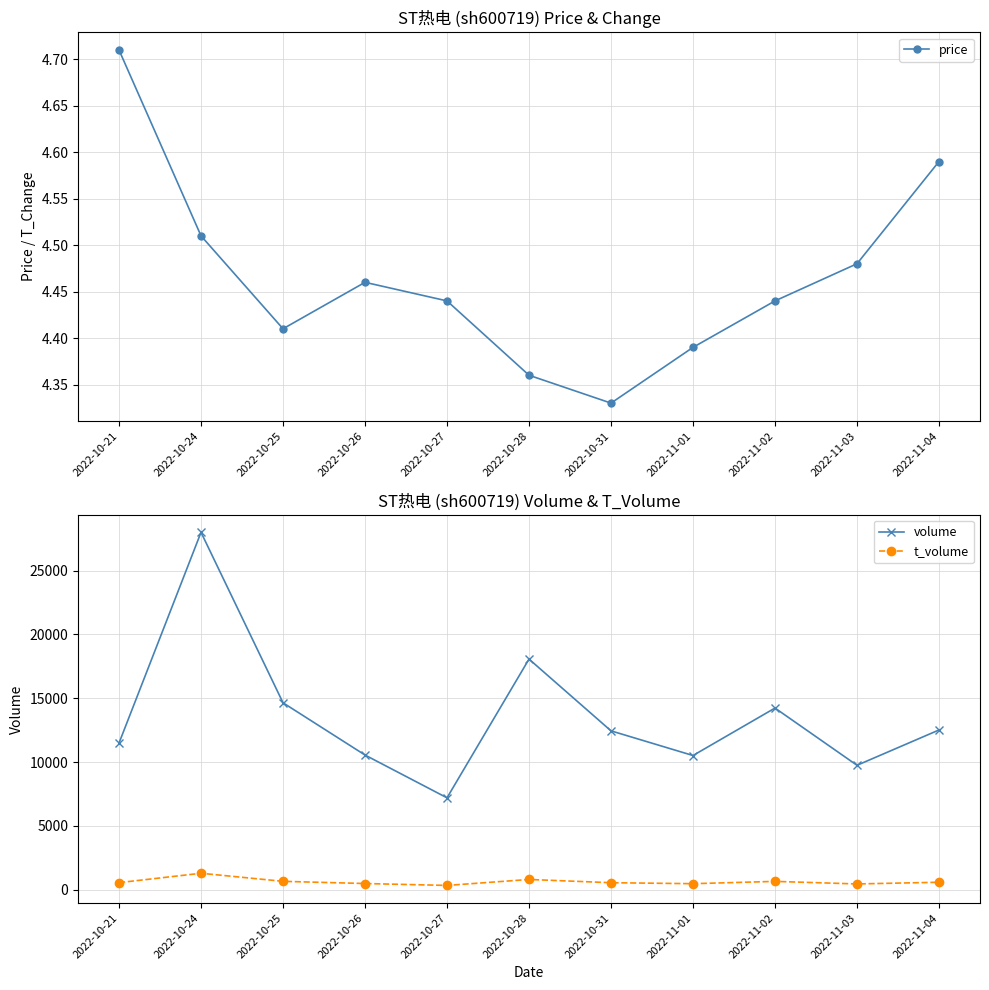

True or false: price and volume intersect in this chart.

False